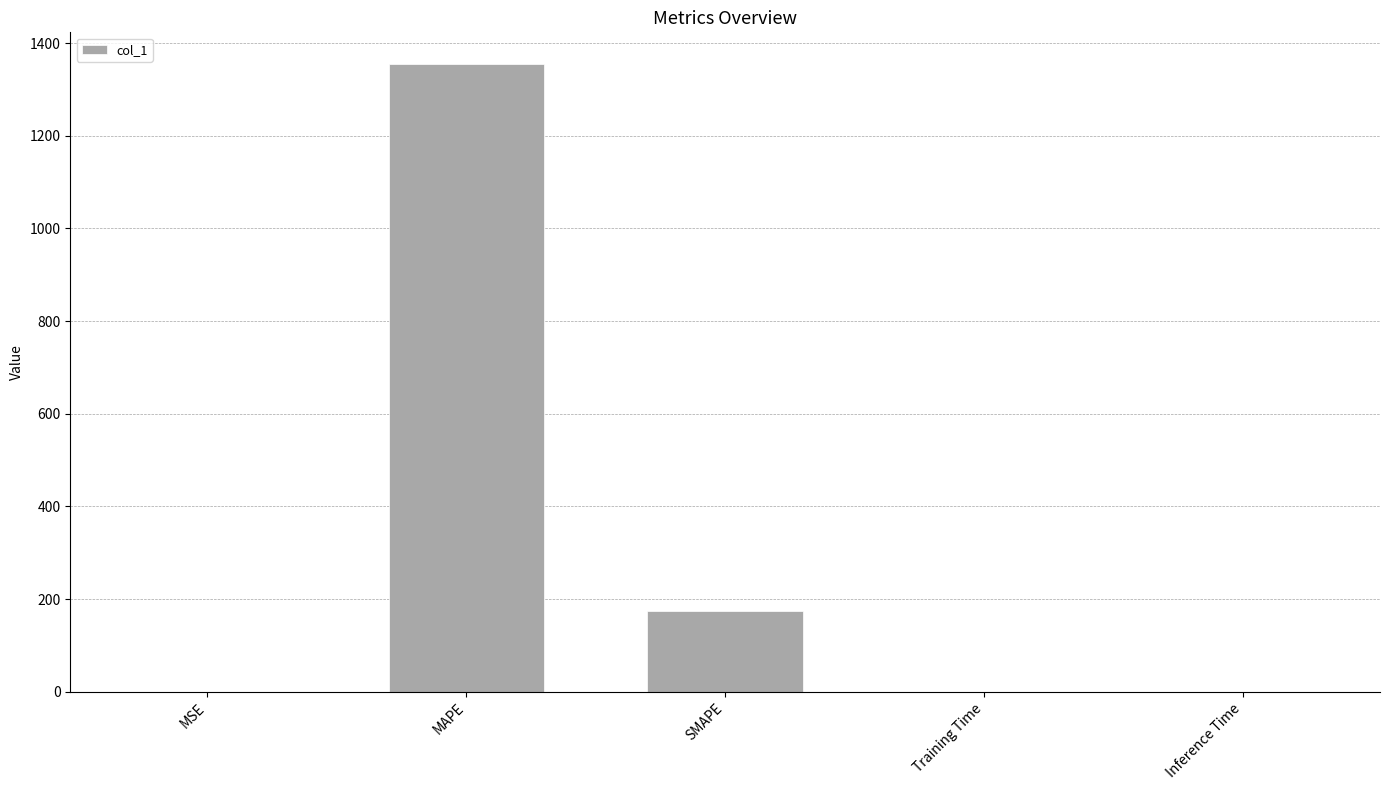

True or false: the data shows 174.3 at SMAPE.

True